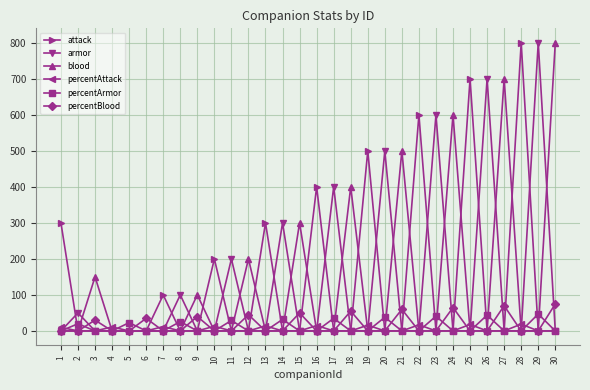

What is the greatest value displayed?

800